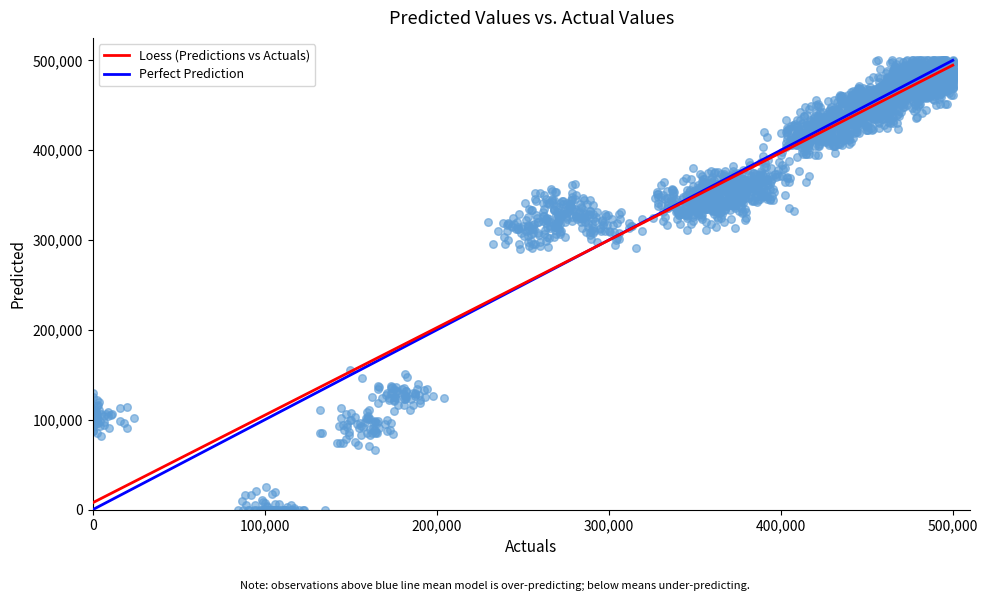

What is the range of Y values (max minus min)?

500000.0